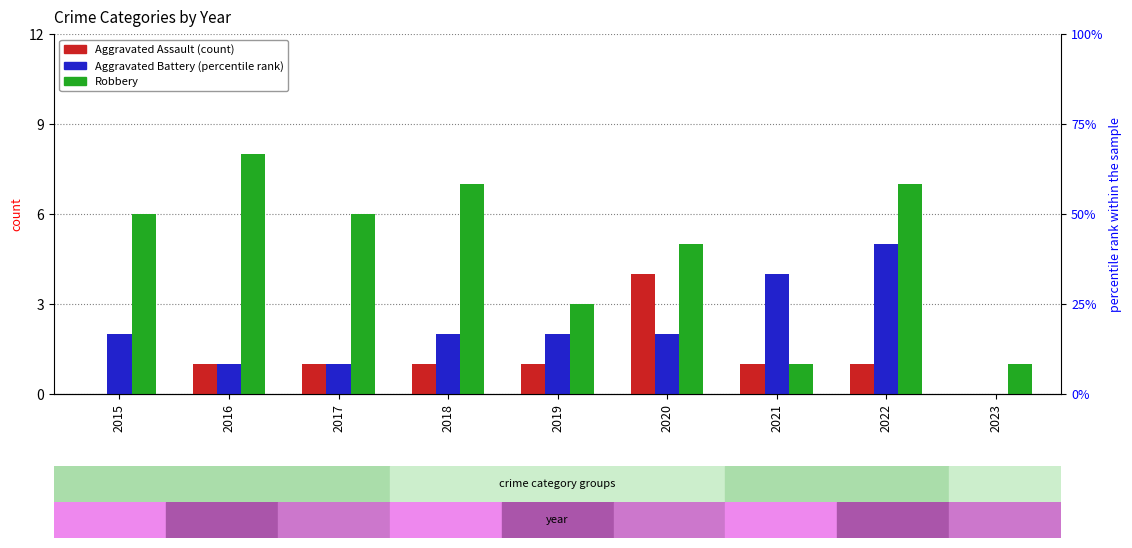

Are the bars horizontal?

No